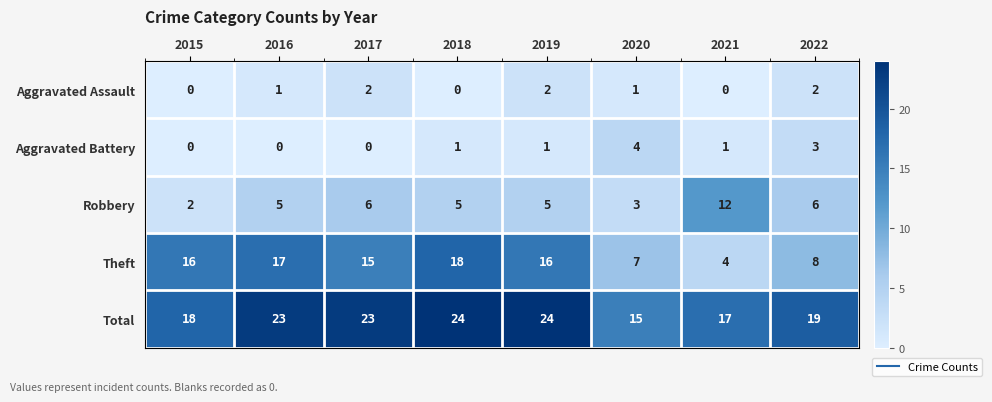

What is the sum of all Theft values?

101